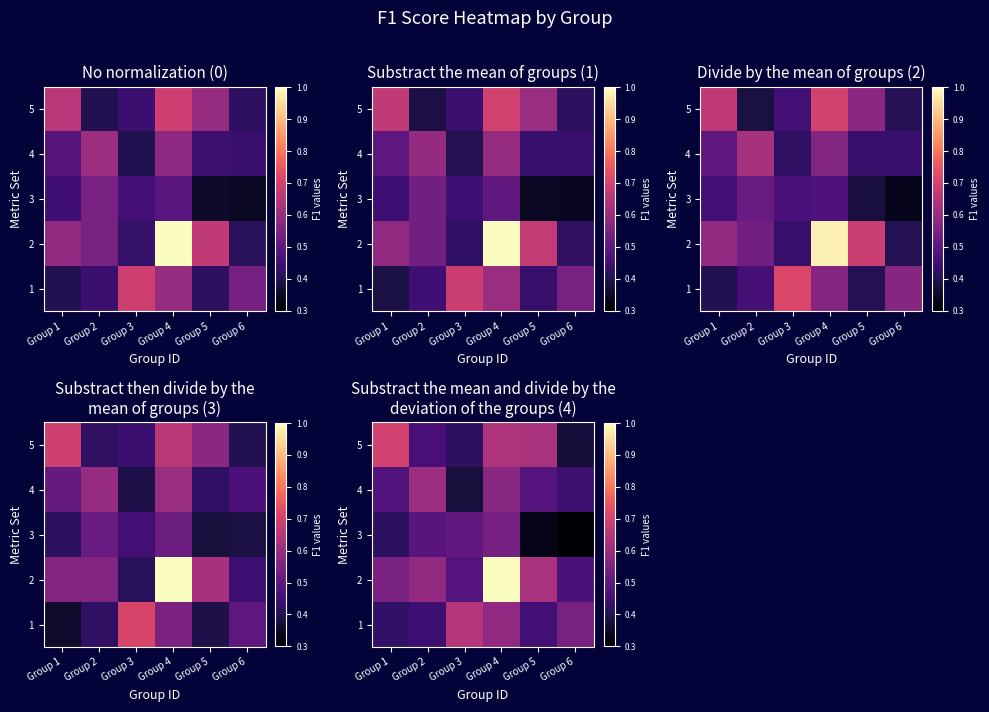

At which category is the sum across all series the highest?

Group 4